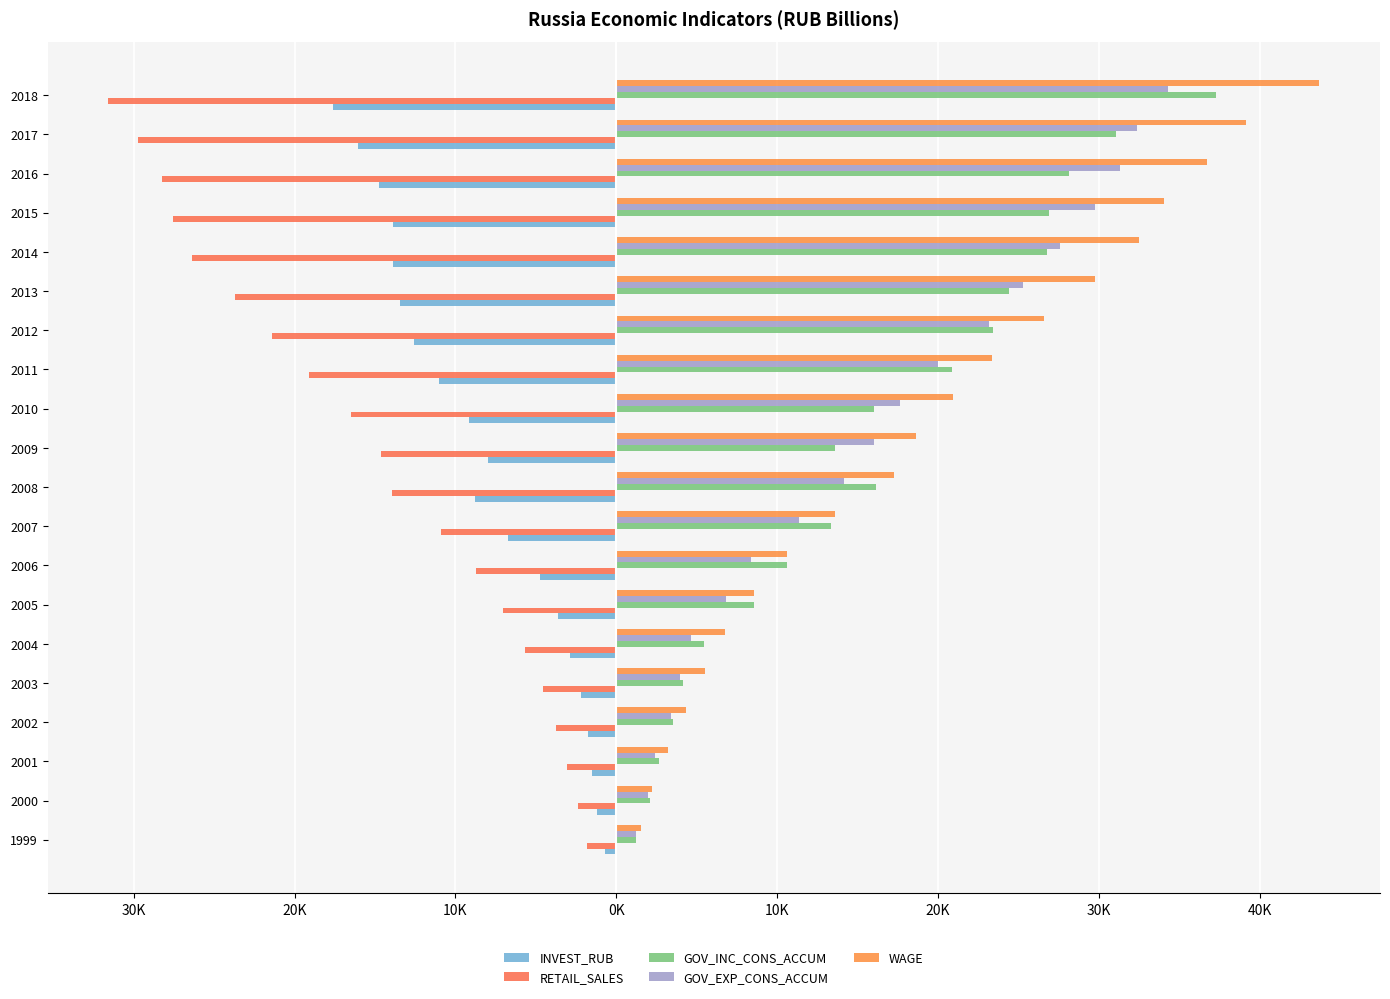

At how many categories does at least one series exceed 4946?

16